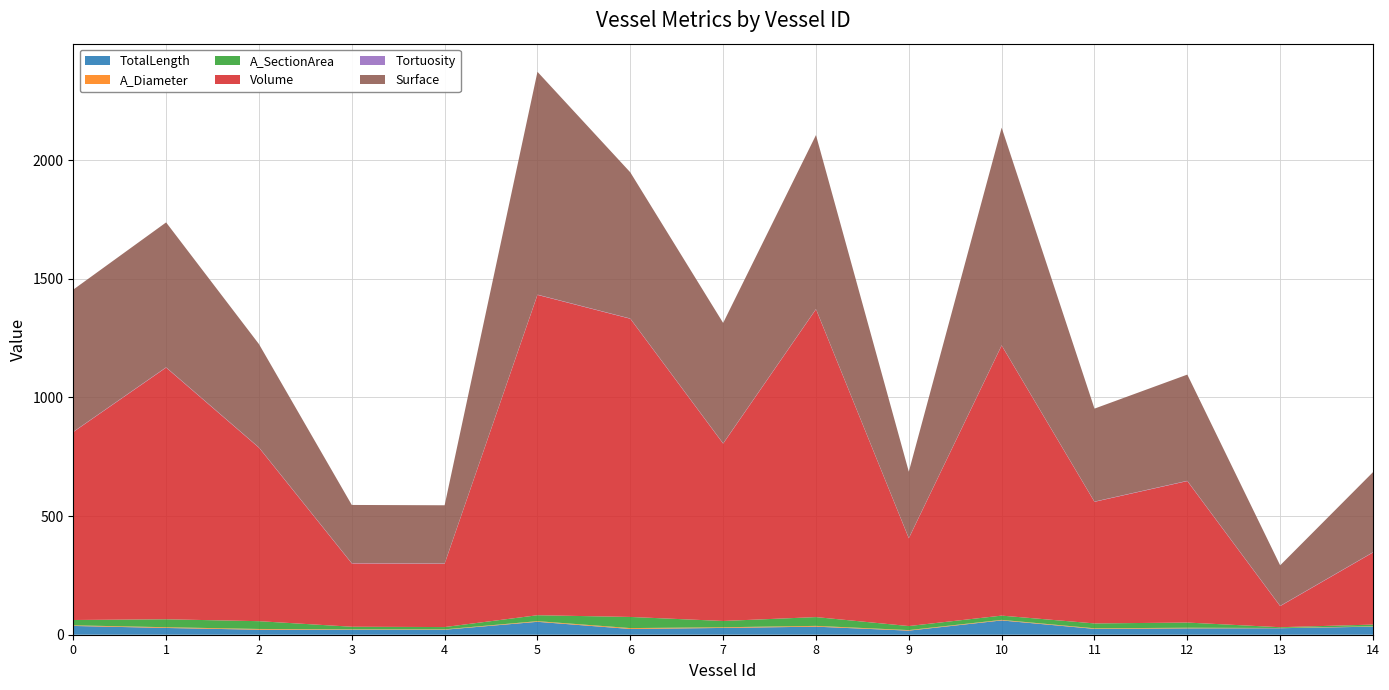

Reading left to right, list all the values displayed in this chart.

TotalLength: 0=37.0	1=28.5	2=21.1	3=21.1	4=21.1	5=54.4	6=24.2	7=28.6	8=34.0	9=17.2	10=60.2	11=24.6	12=26.8	13=27.4	14=34.0
A_Diameter: 0=2.6	1=3.1	2=3.2	3=1.7	4=1.6	5=2.8	6=3.8	7=2.8	8=3.3	9=2.3	10=2.4	11=2.5	12=2.6	13=1.0	14=1.5
A_SectionArea: 0=22.4	1=33.5	2=32.8	3=10.8	4=9.6	5=25.0	6=46.9	7=26.5	8=37.0	9=17.0	10=17.9	11=20.5	12=21.8	13=3.2	14=7.3
Volume: 0=792.0	1=1060.4	2=731.0	3=266.7	4=266.7	5=1349.7	6=1256.4	7=747.4	8=1297.0	9=369.8	10=1138.0	11=512.4	12=596.1	13=88.9	14=303.7
Tortuosity: 0=1.1	1=1.2	2=1.2	3=1.1	4=1.1	5=1.2	6=1.1	7=1.1	8=1.1	9=1.1	10=1.0	11=1.0	12=1.2	13=1.1	14=1.2
Surface: 0=599.0	1=610.5	2=435.3	3=245.3	4=245.3	5=938.8	6=615.9	7=507.4	8=732.9	9=279.7	10=917.0	11=391.7	12=447.4	13=170.7	14=337.4